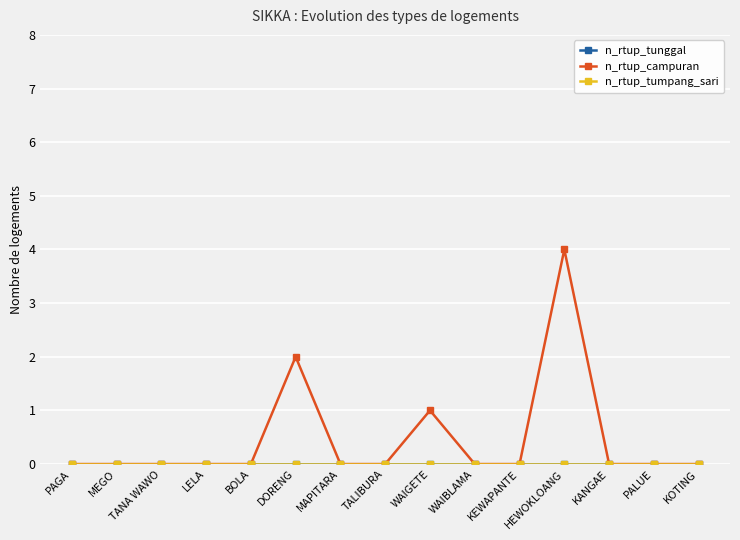

At which category is the sum across all series the highest?

HEWOKLOANG